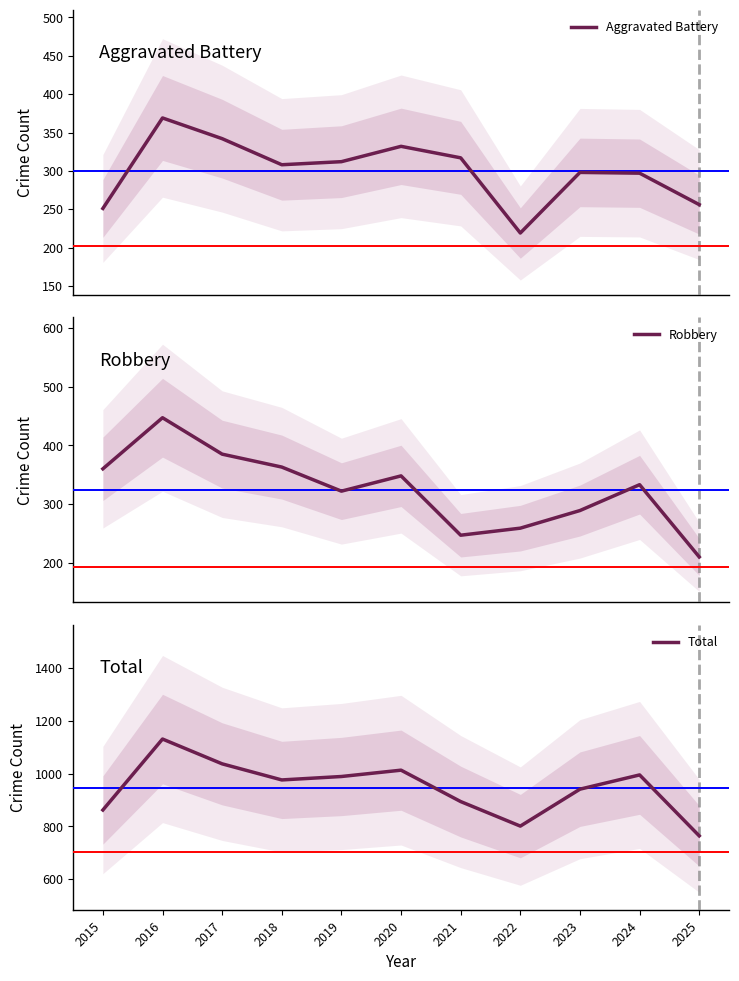

Which category has the lowest value in the Total series?

2025